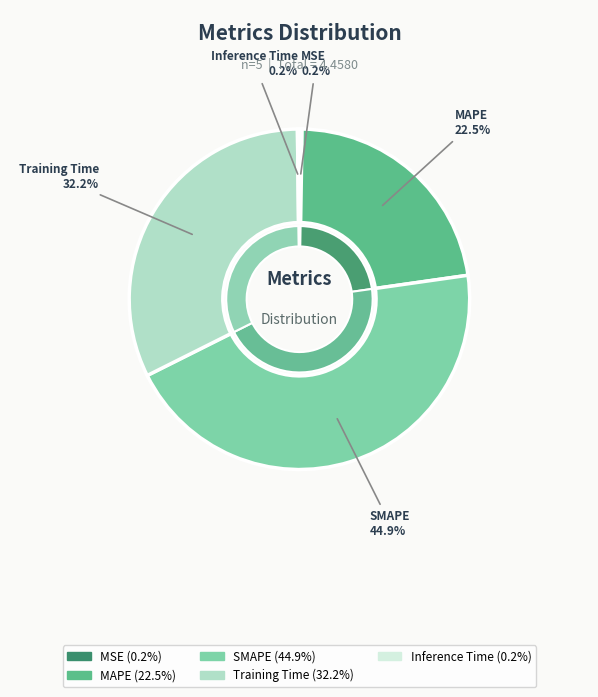

Which category has the biggest portion of the pie?

SMAPE